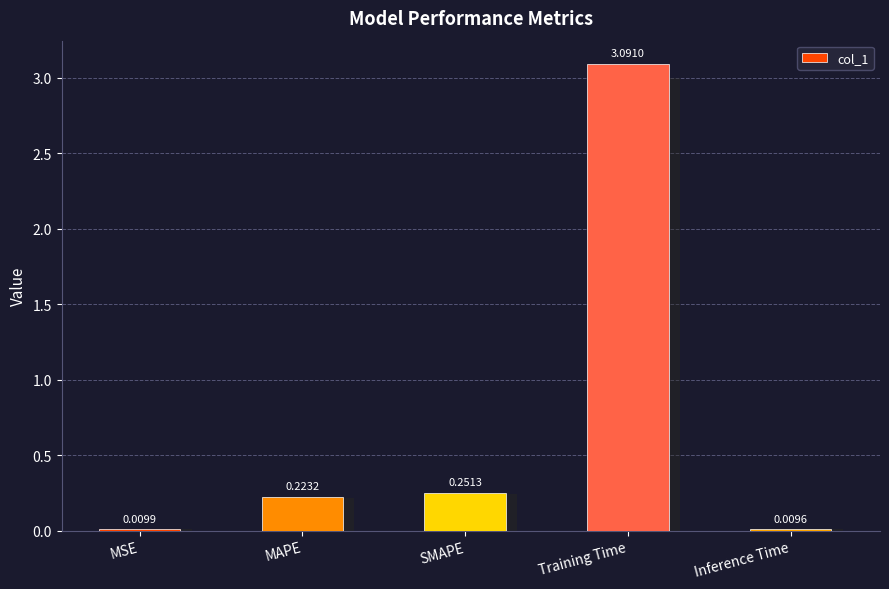

What is the change in value from MSE to SMAPE?

+0.2